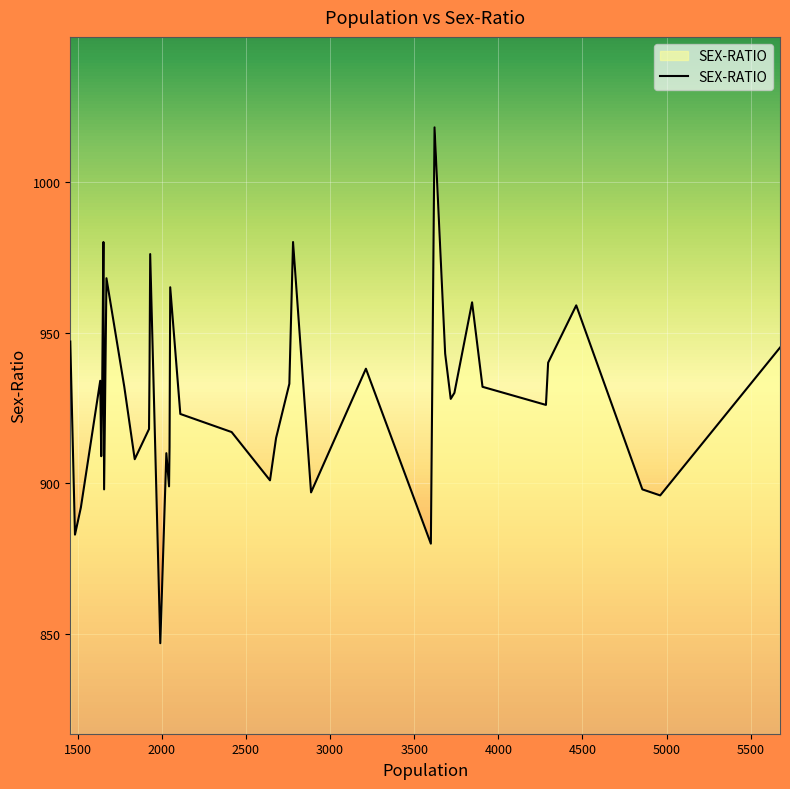

What is the average value?

928